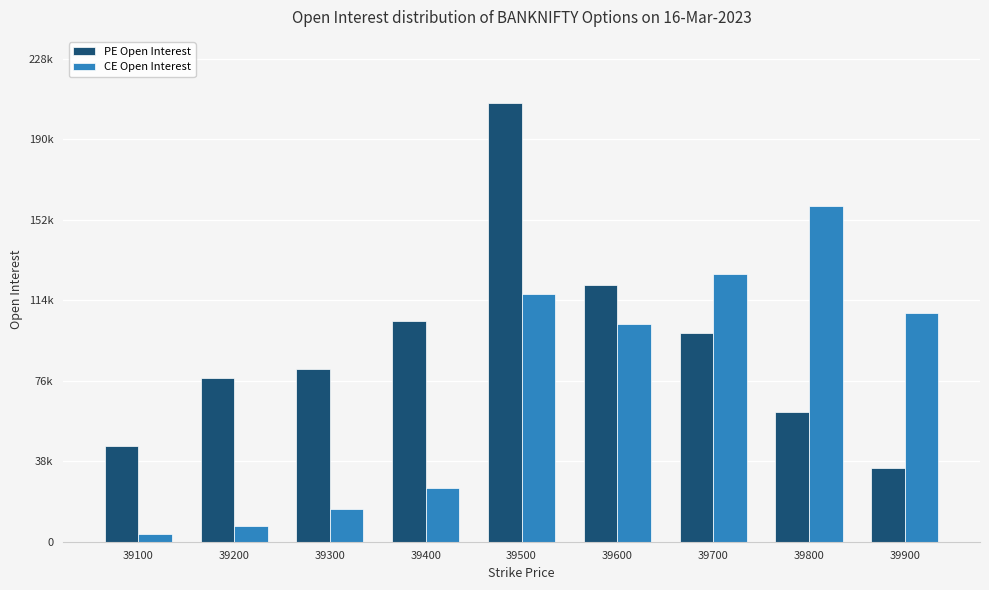

What is the value of the PE Open Interest bar at the 7th from the left?

98613